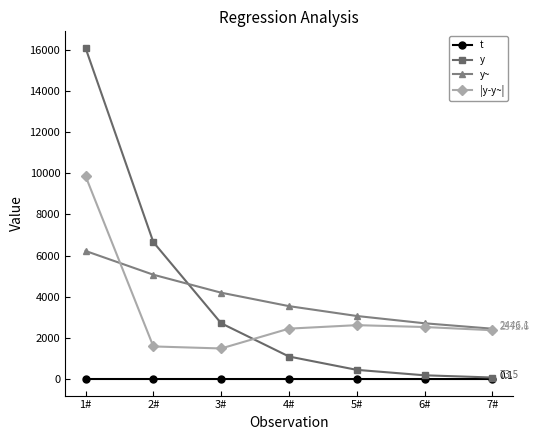

Where do y and |y-y~| first cross each other?

3# and 4#